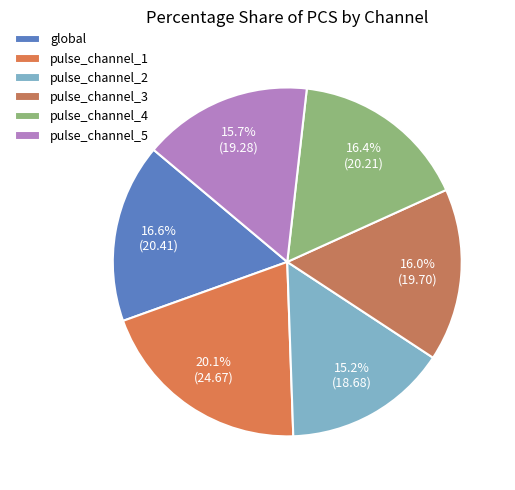

Count the number of slices in the pie.

6